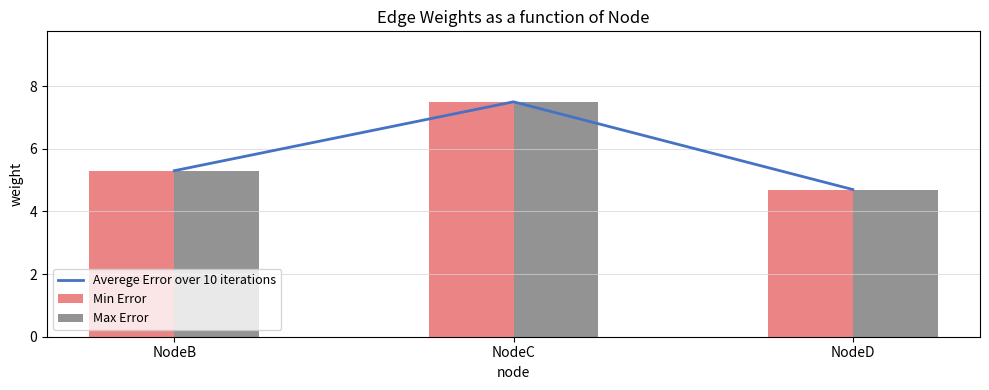

Which category has the highest value across all series?

NodeC